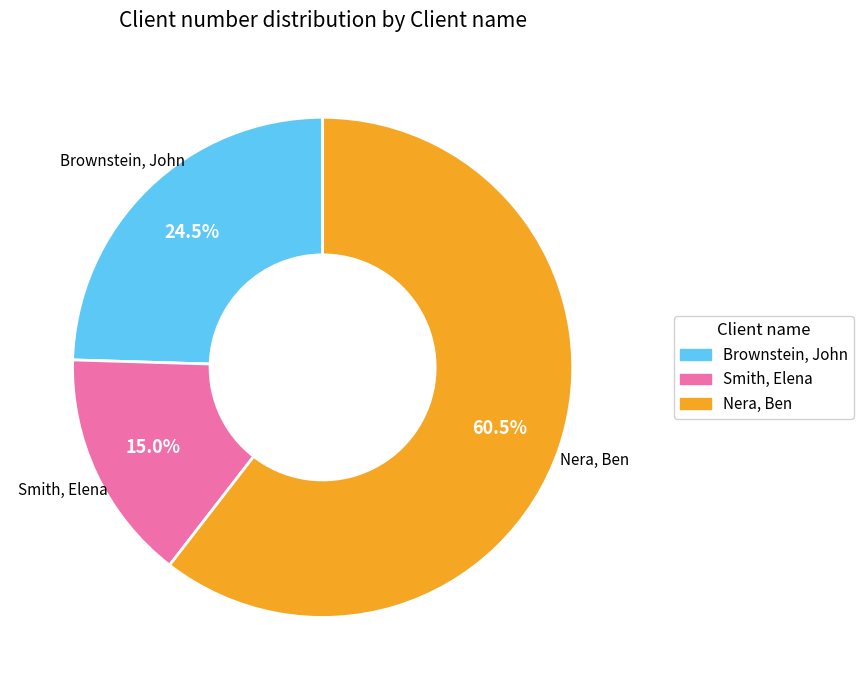

What is the largest slice in the pie chart?

Nera, Ben